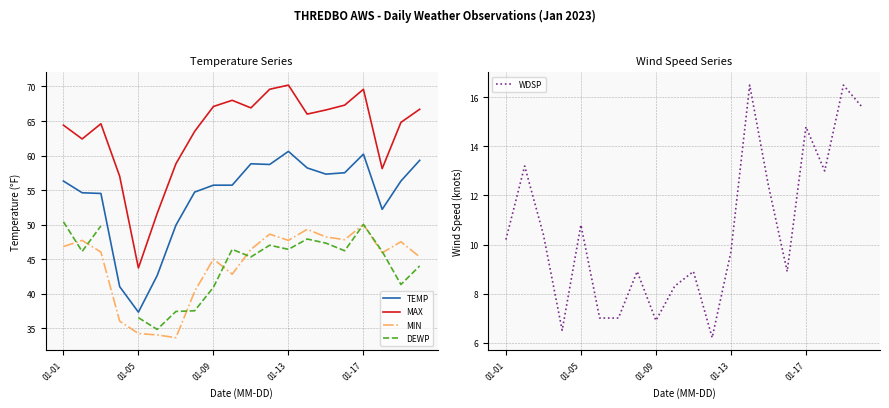

What is the sum of all WDSP values?

211.7